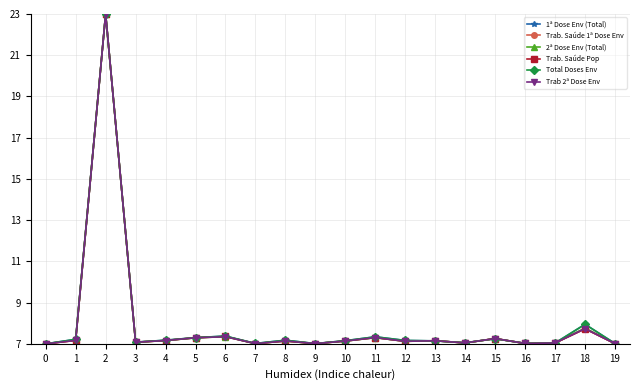

Does the chart have visible grid lines?

Yes